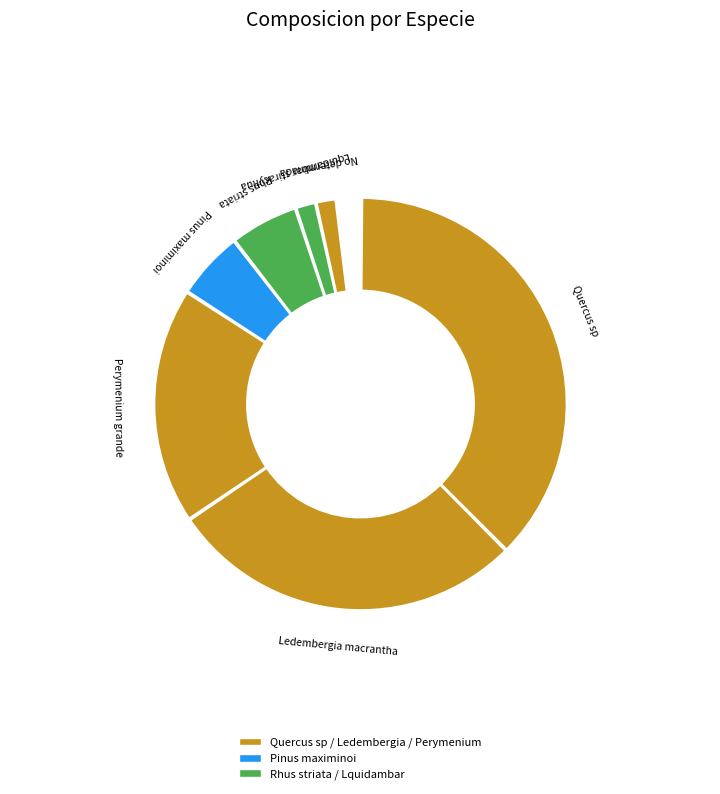

The Ledembergia macrantha slice represents 34% of the pie. True or false?

False